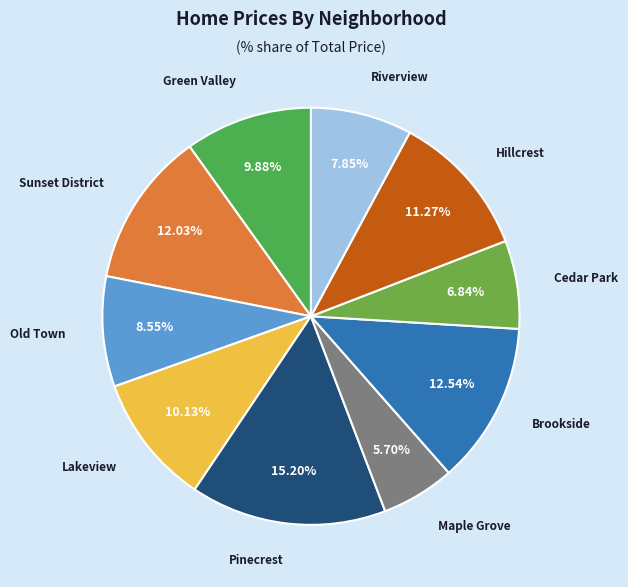

Which has a higher value, Hillcrest or Old Town?

Hillcrest